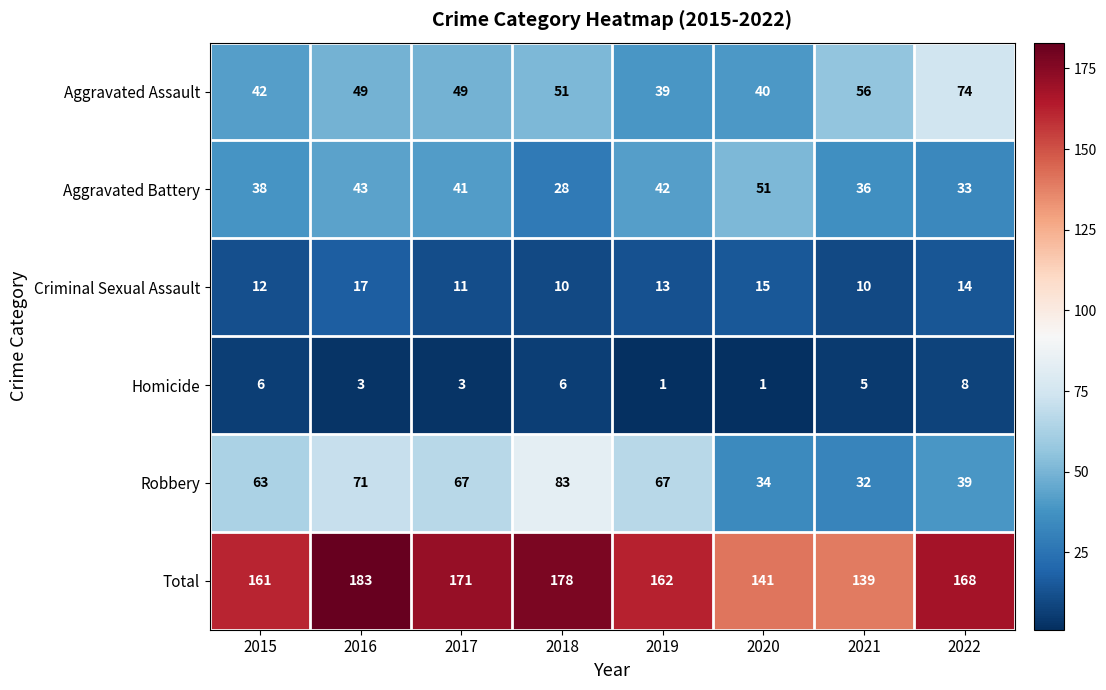

What is the difference between the maximum and second lowest values in the Criminal Sexual Assault series?

7